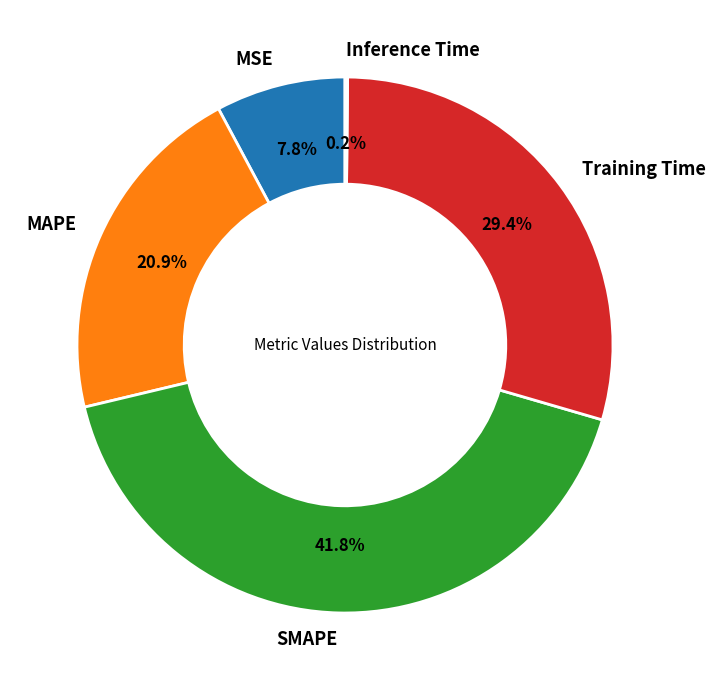

What is the ratio of the value at MAPE to the value at SMAPE?

0.5